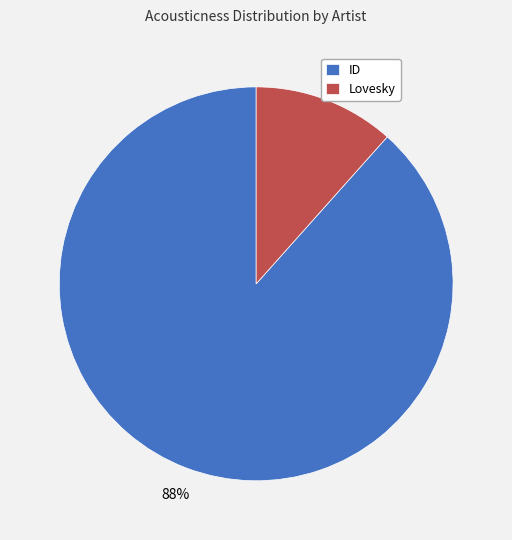

Count the number of slices in the pie.

2